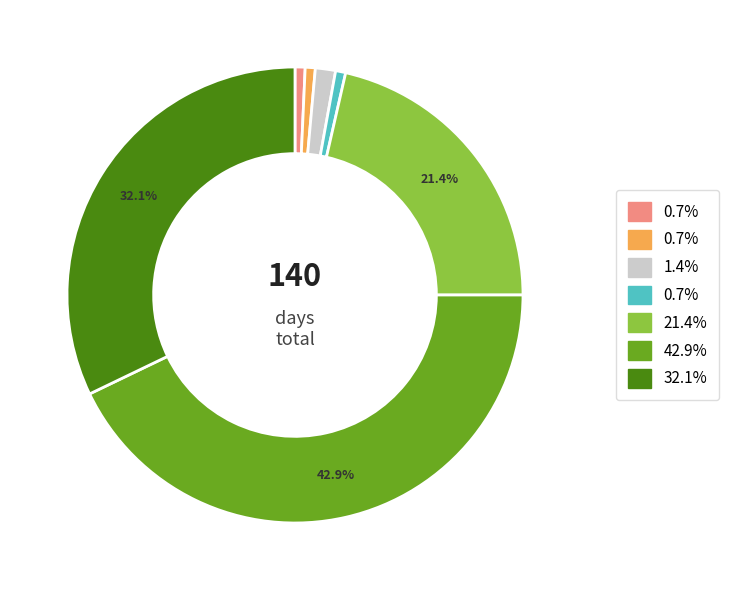

Is there any slice that represents more than half of the pie?

No